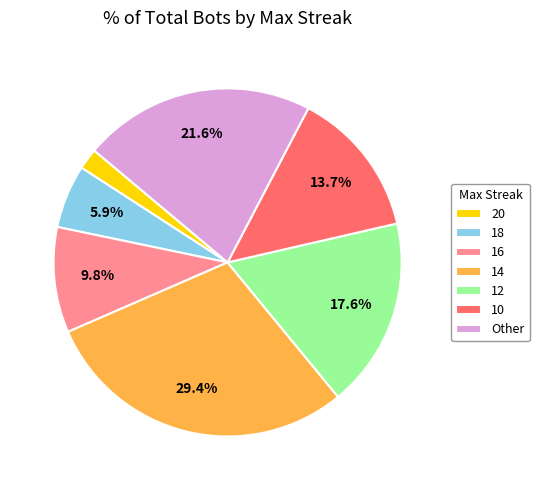

To the nearest percent, what is the average slice percentage?

14%